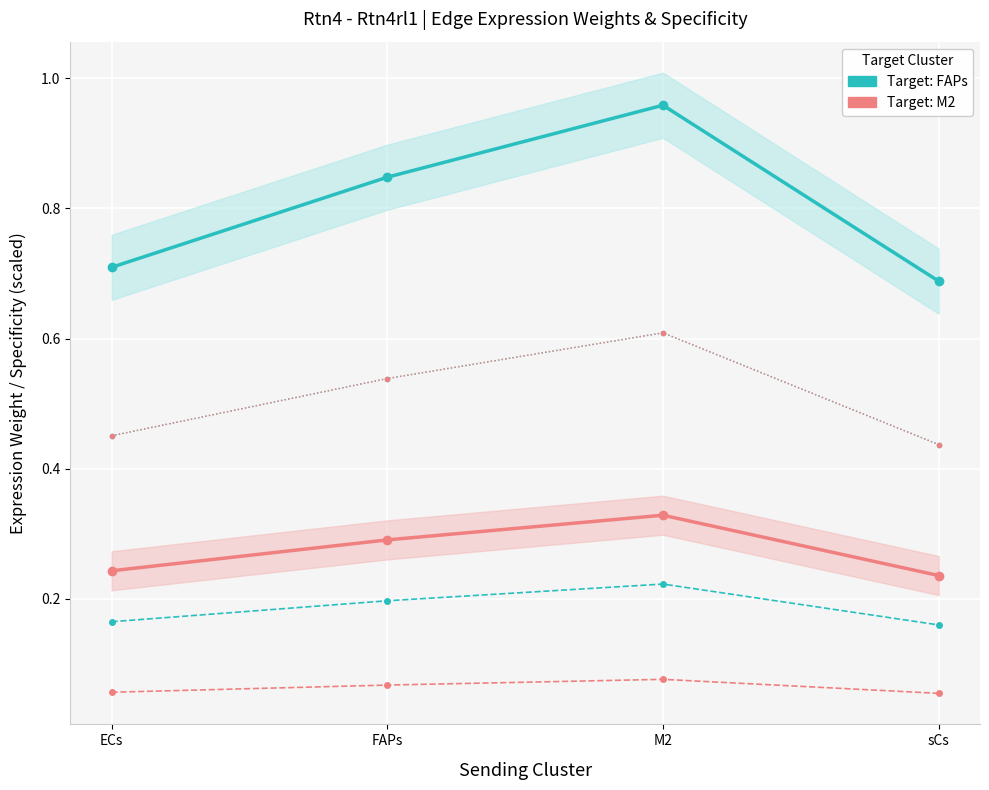

List the labels in order of Target: M2 (Ligand Avg) value, smallest first.

sCs, ECs, FAPs, M2